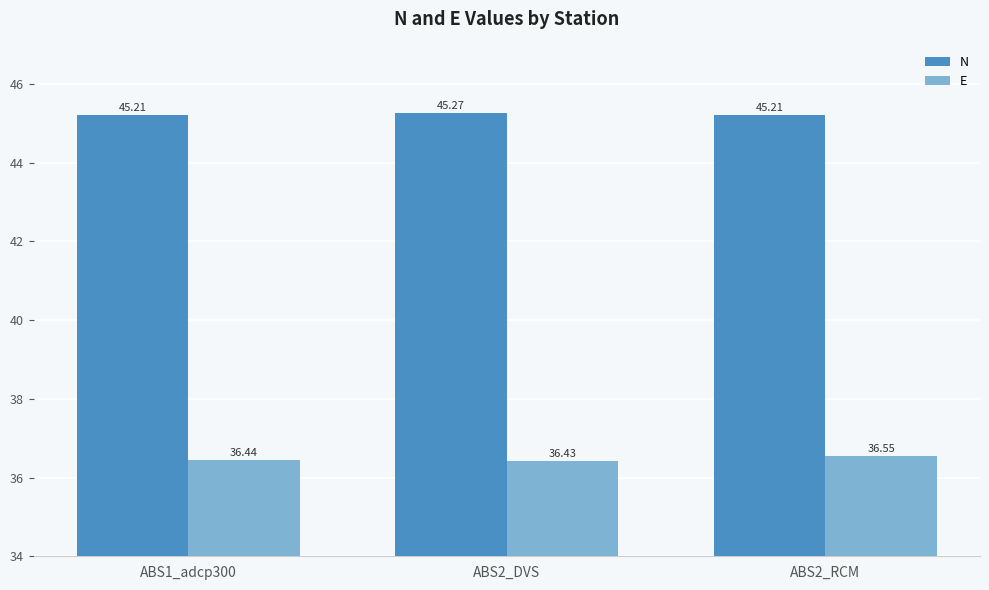

What are all the series names shown in the legend?

N, E